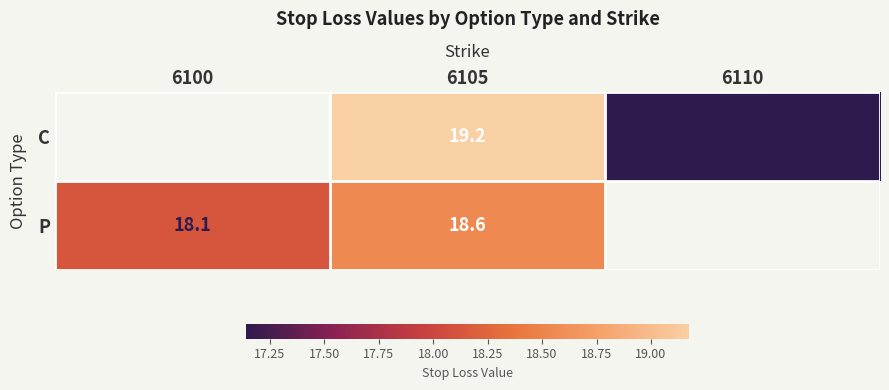

What is the maximum value shown in the chart?

19.2